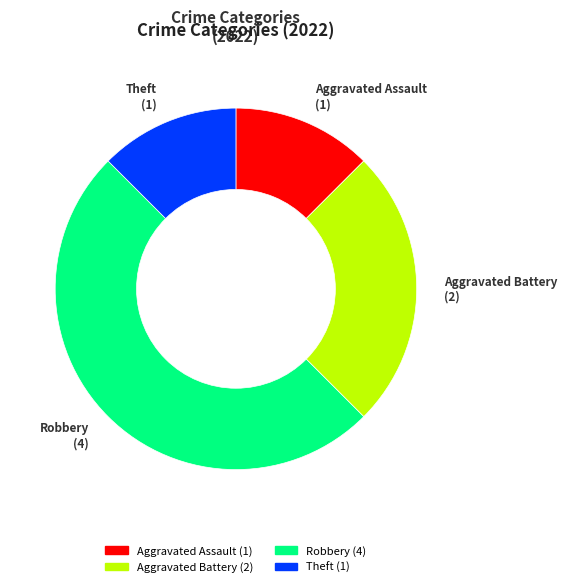

Count the number of slices in the pie.

4